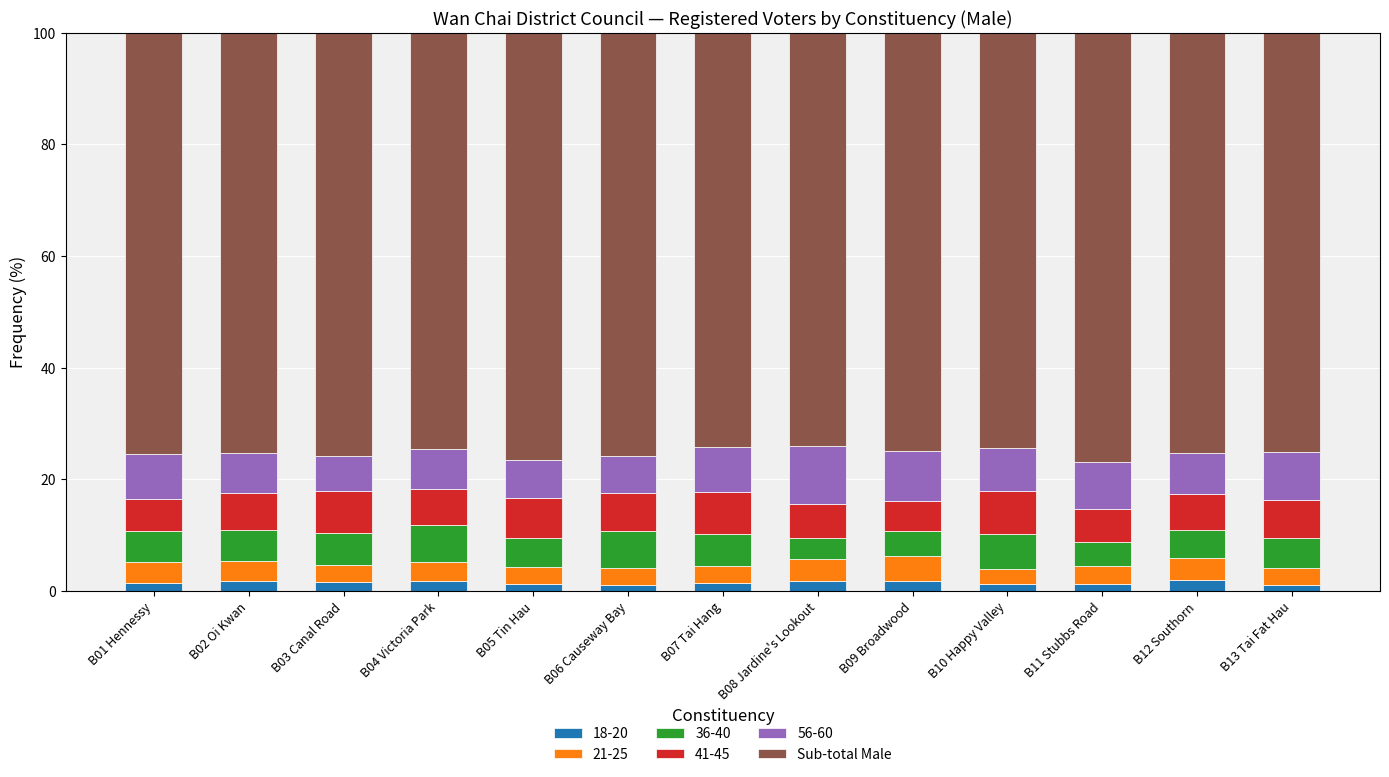

What is the highest value of the 18-20 series?

2.0